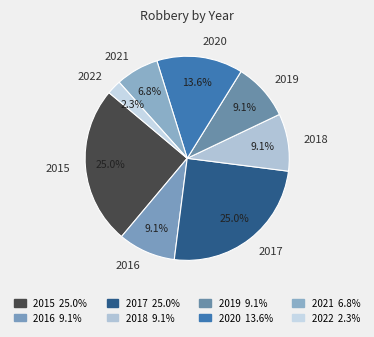

To the nearest percent, what percentage of the pie is 2017?

25%